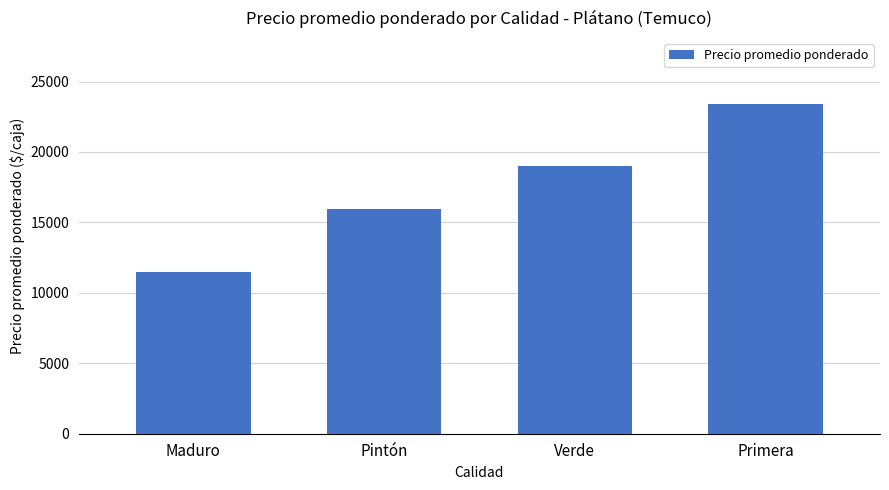

Rank the categories by value from highest to lowest.

Primera, Verde, Pintón, Maduro